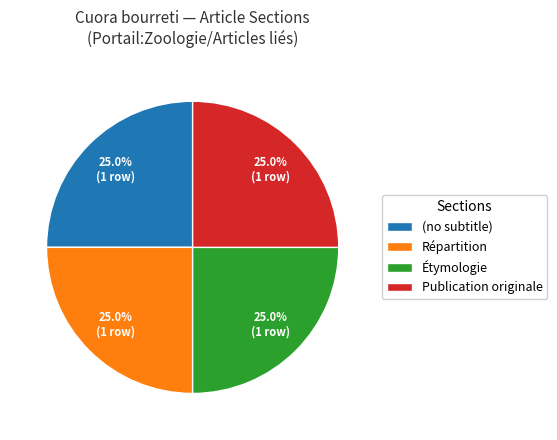

What percentage is NOT represented by Répartition?

75.0%